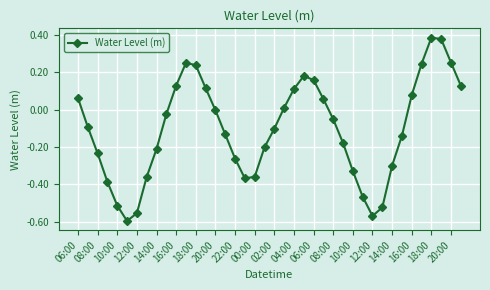

How many data points does each series have?

40